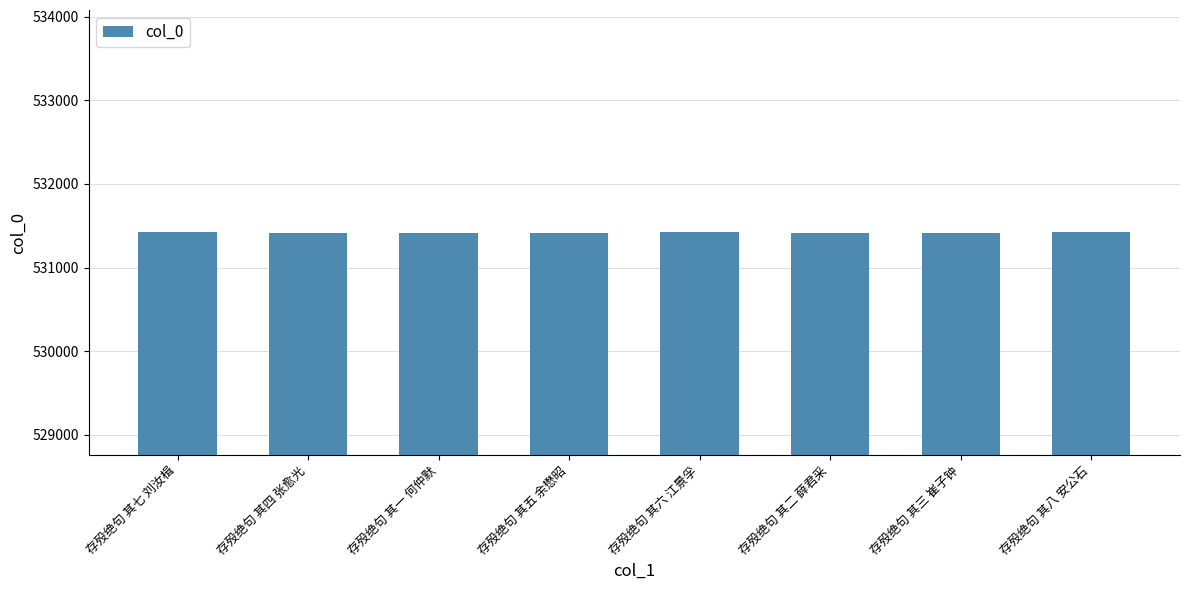

Read the value at 存殁绝句 其七 刘汝楫.

531422